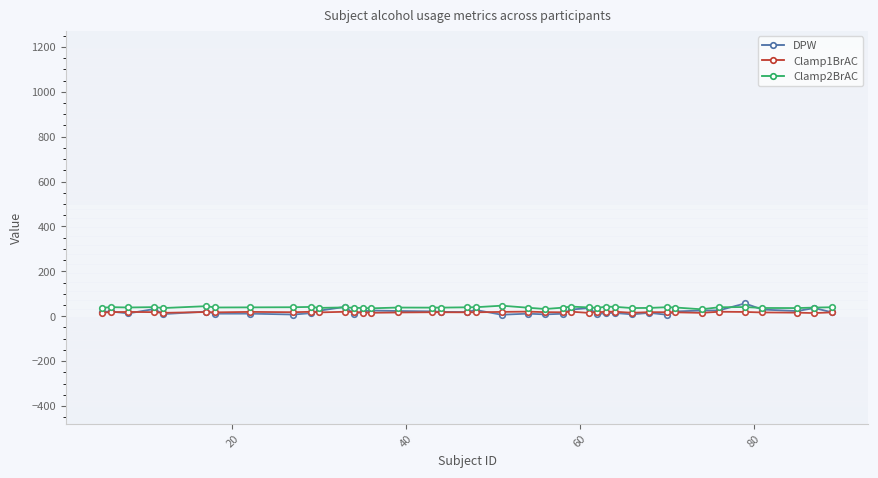

What are all the series names shown in the legend?

DPW, Clamp1BrAC, Clamp2BrAC